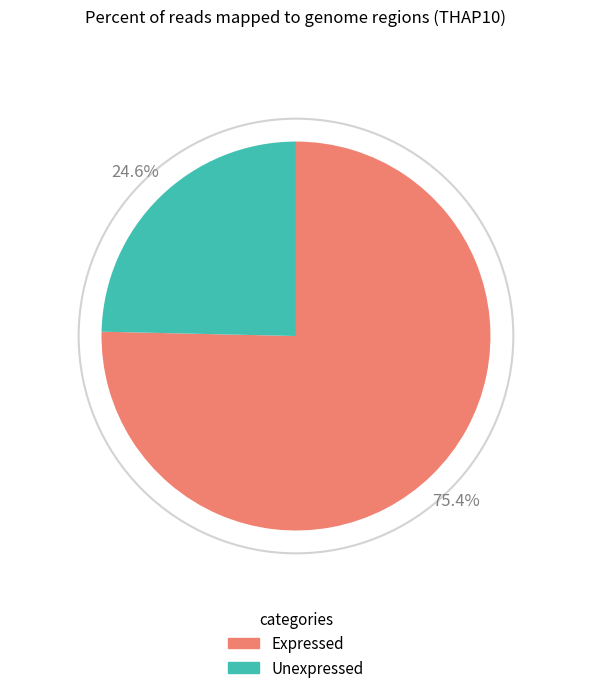

Is there any slice that represents more than half of the pie?

Yes